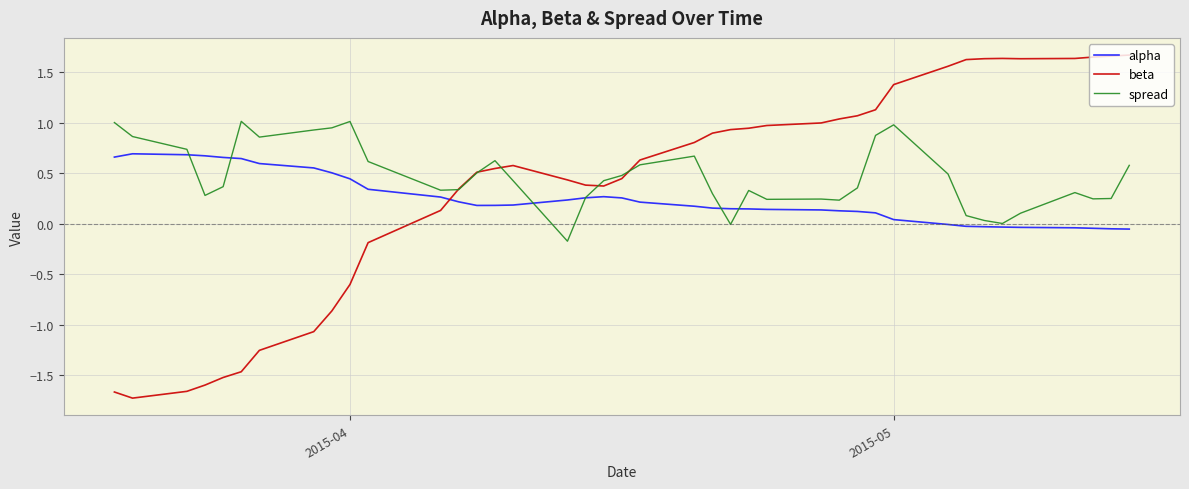

Which series has the largest range (max minus min)?

beta